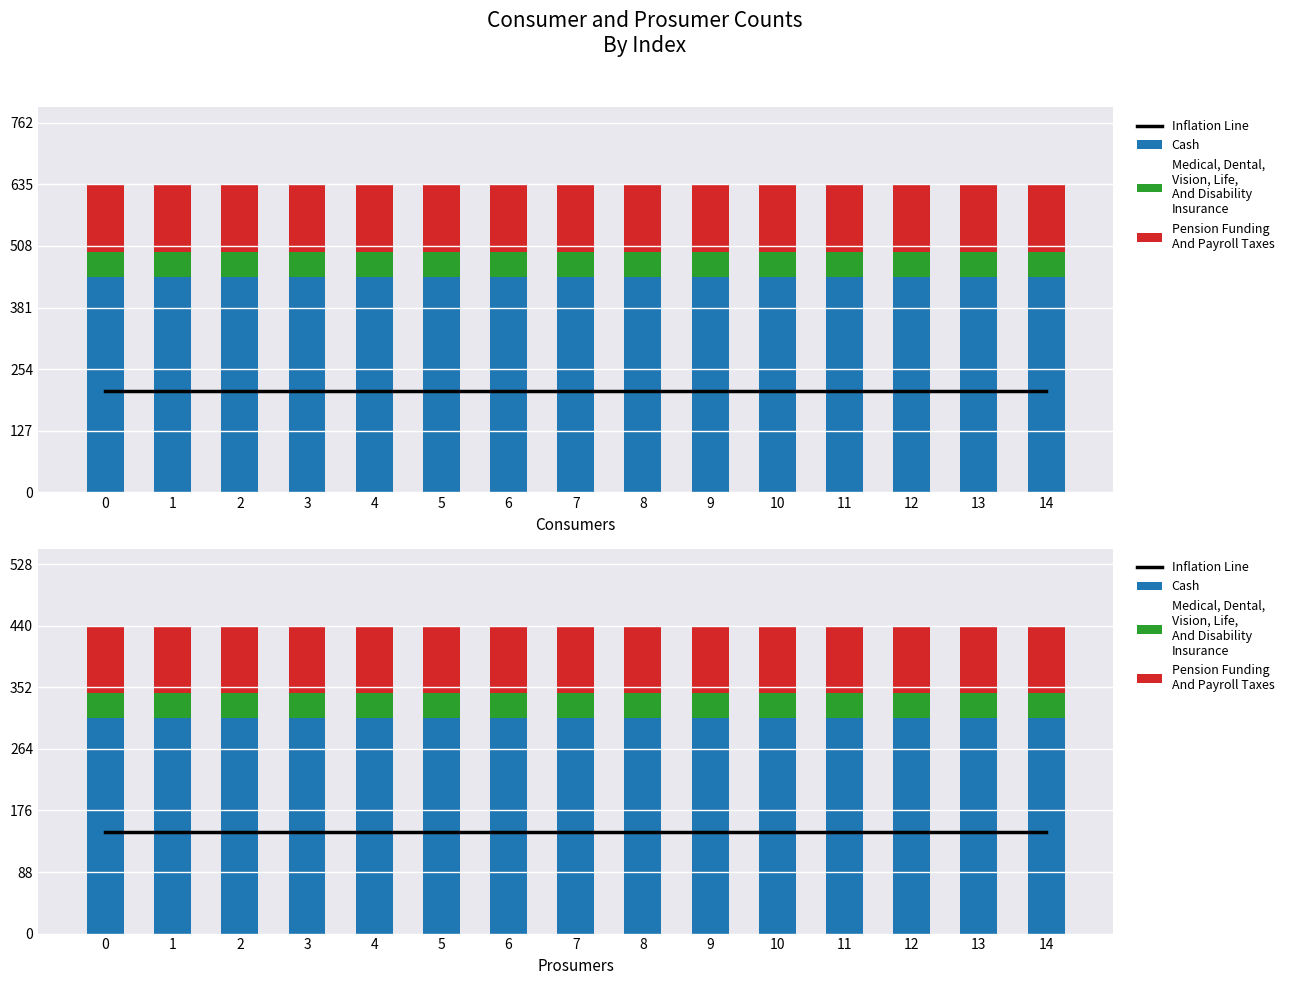

What is the average value of the Medical, Dental,
Vision, Life,
And Disability
Insurance series?

35.2